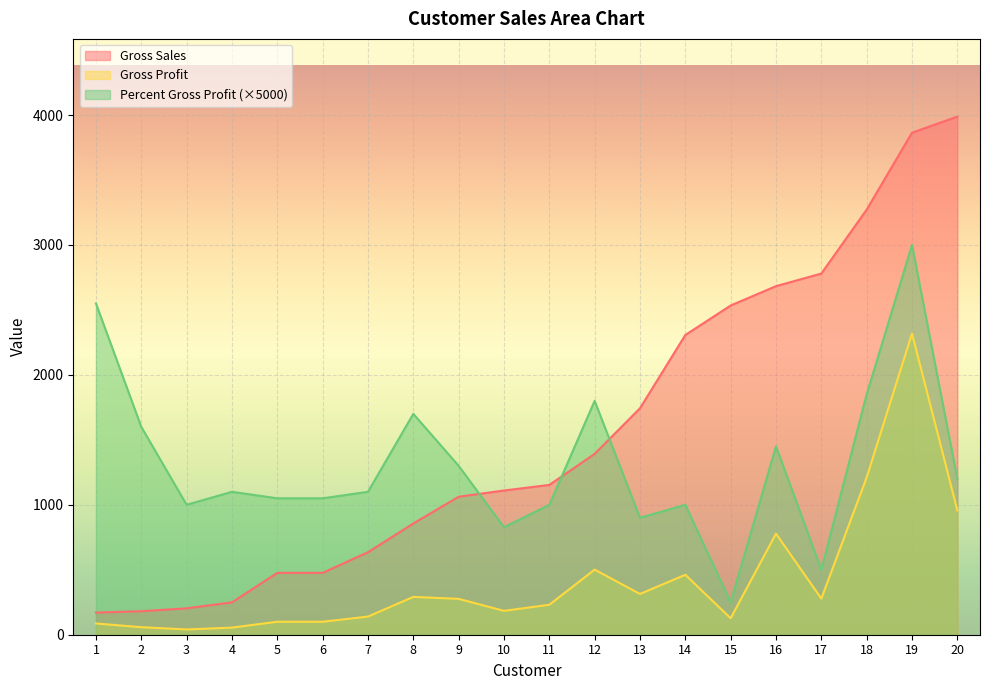

True or false: Percent Gross Profit and Gross Profit cross at least once.

False